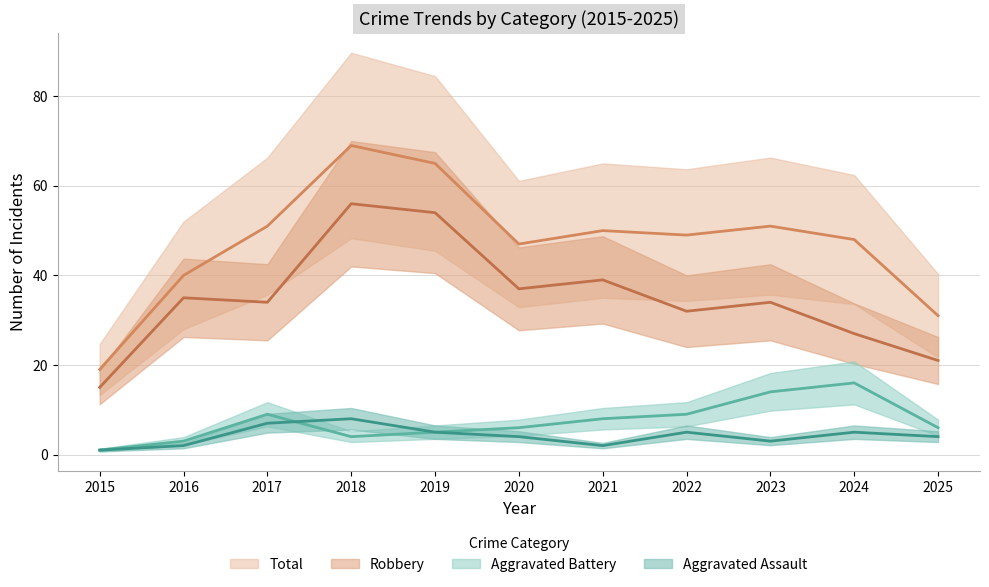

Where is Total nearest to the value 44?

2020